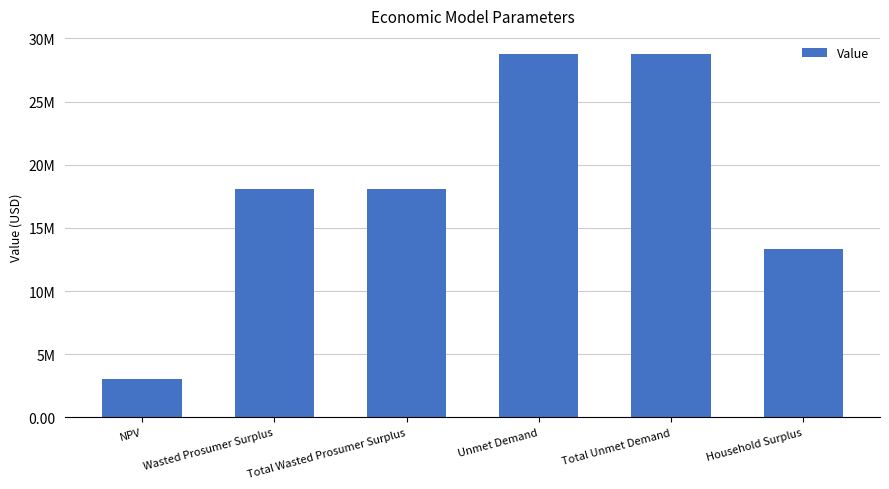

What is the value of the 4th bar from the left?

28755855.3